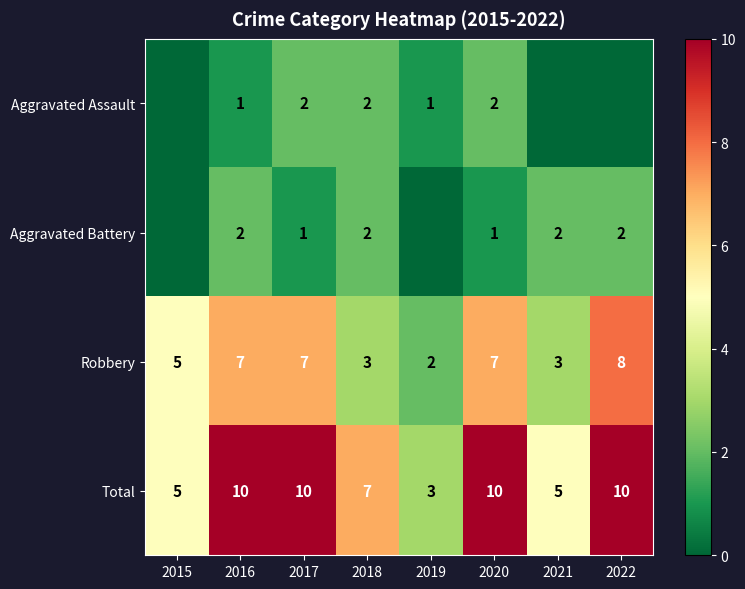

Where is Robbery nearest to the value 5?

2015